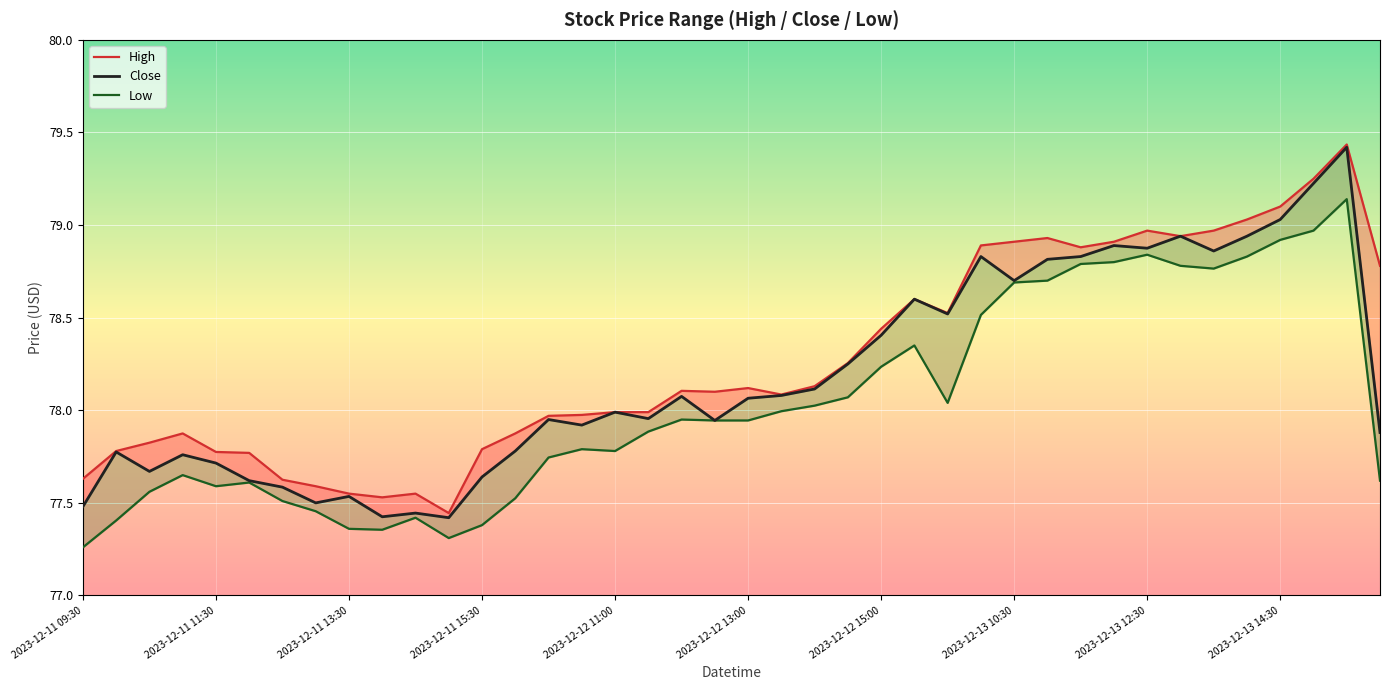

The Close series shows 78.9 at 34. True or false?

True